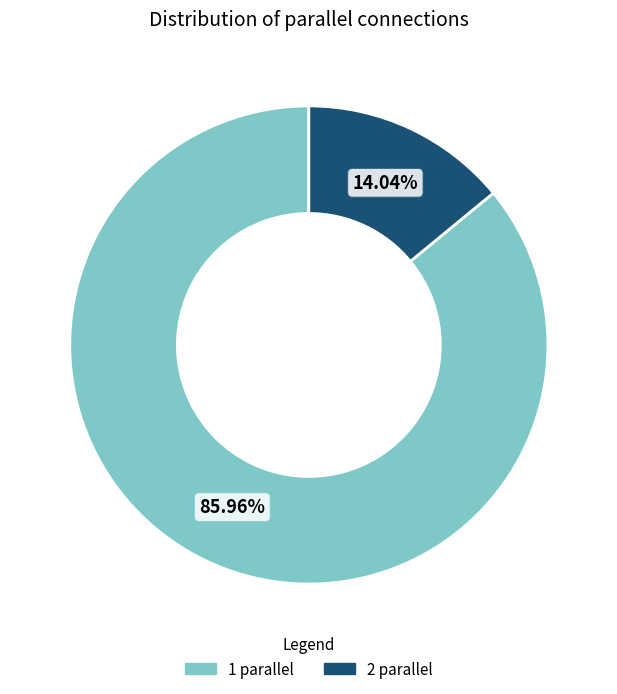

How many segments does this pie chart have?

2